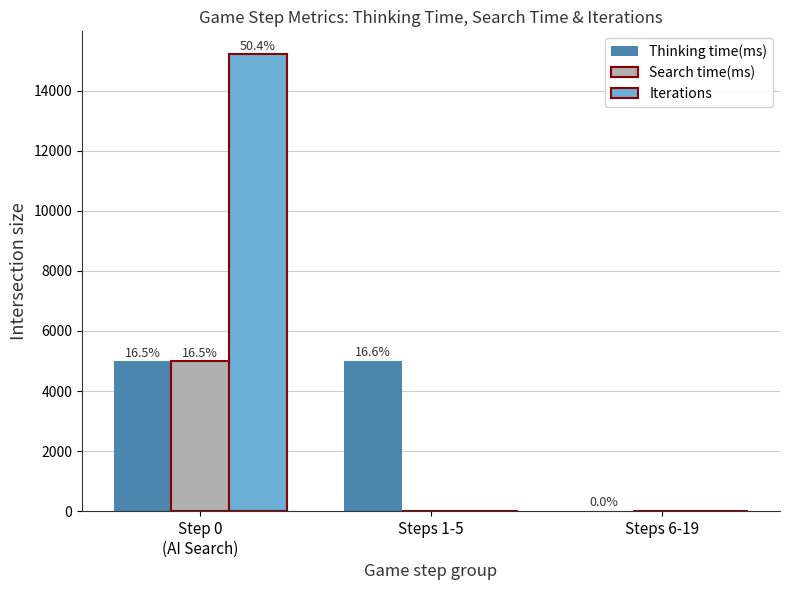

The Thinking time(ms) series shows 4990 at Step 0
(AI Search). True or false?

True